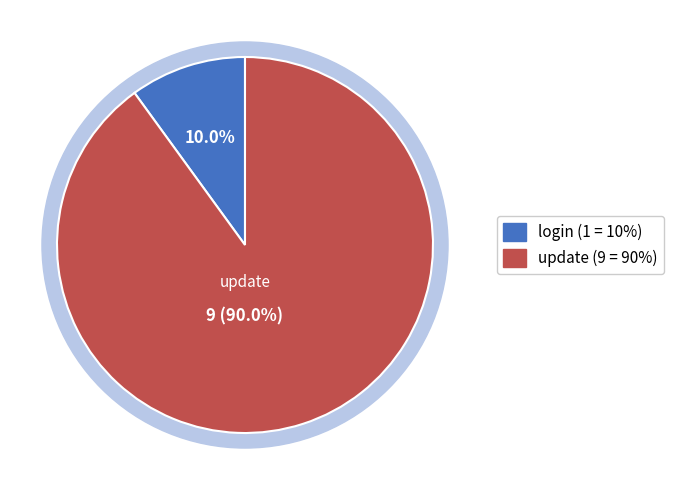

Which slice is the smallest?

login